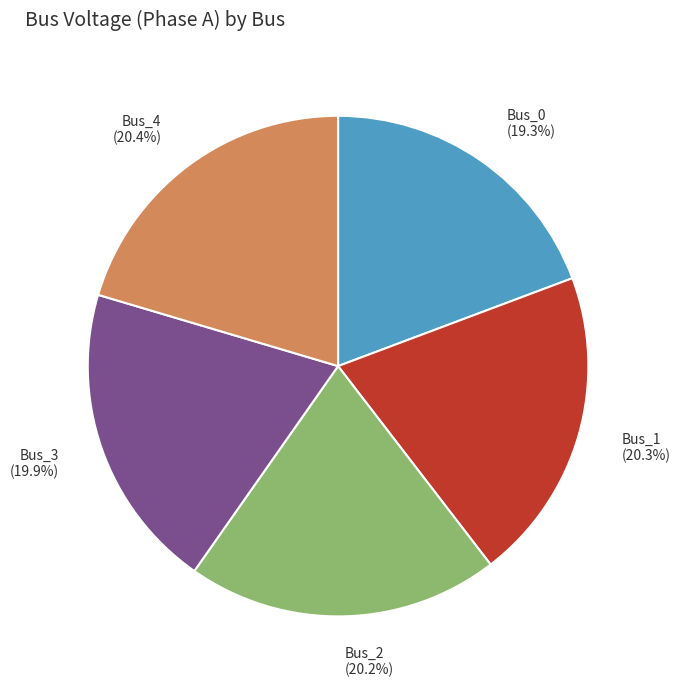

Does Bus_4 represent more than half of the total?

No